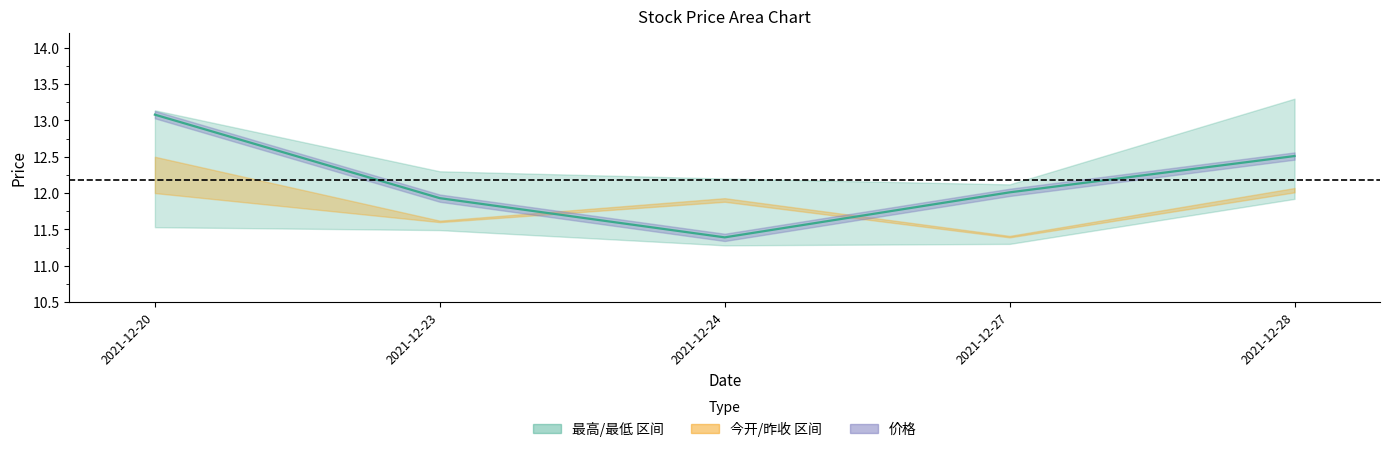

Which series has the largest range (max minus min)?

价格